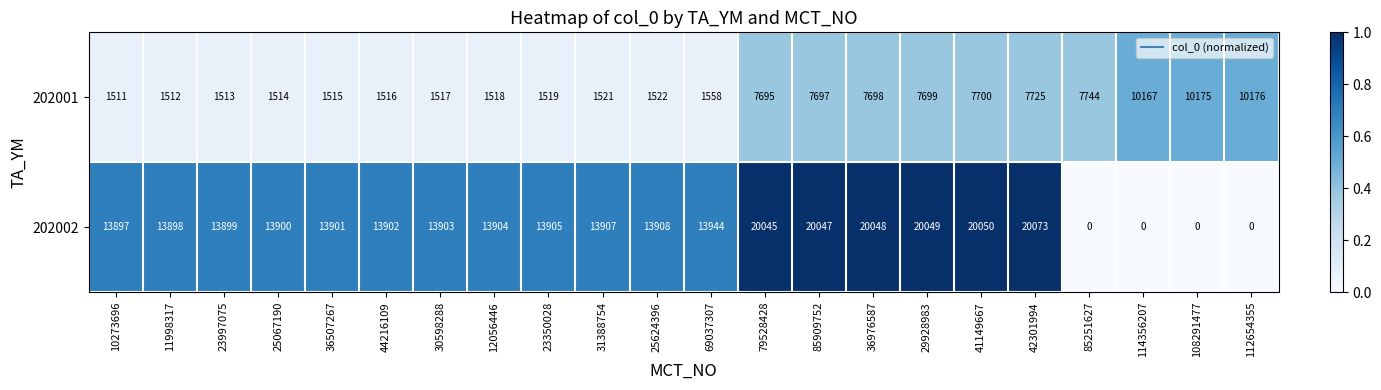

At how many categories does at least one series exceed 8774?

21